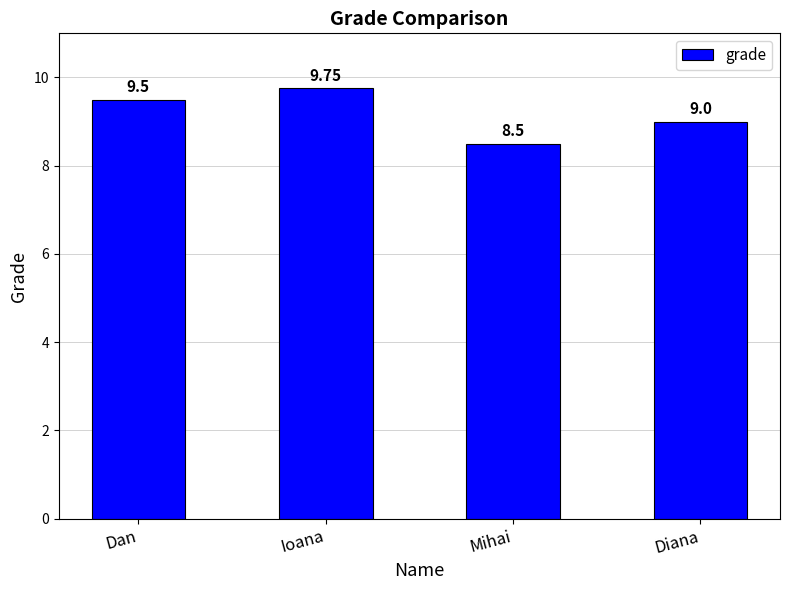

Between Mihai and Dan, which is larger?

Dan